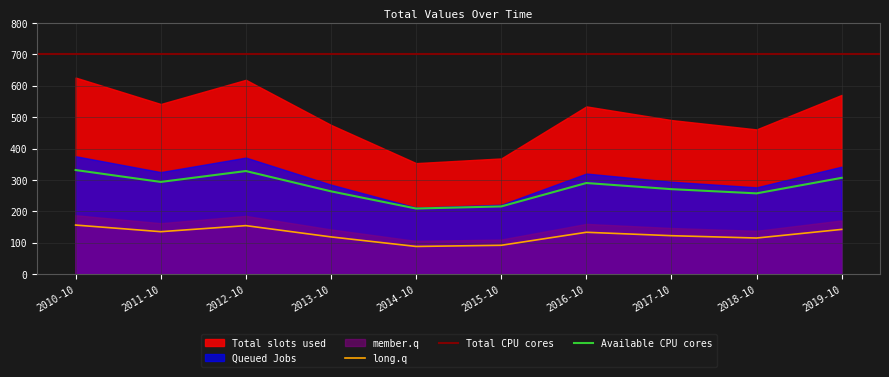

True or false: Available CPU cores and long.q cross at least once.

False